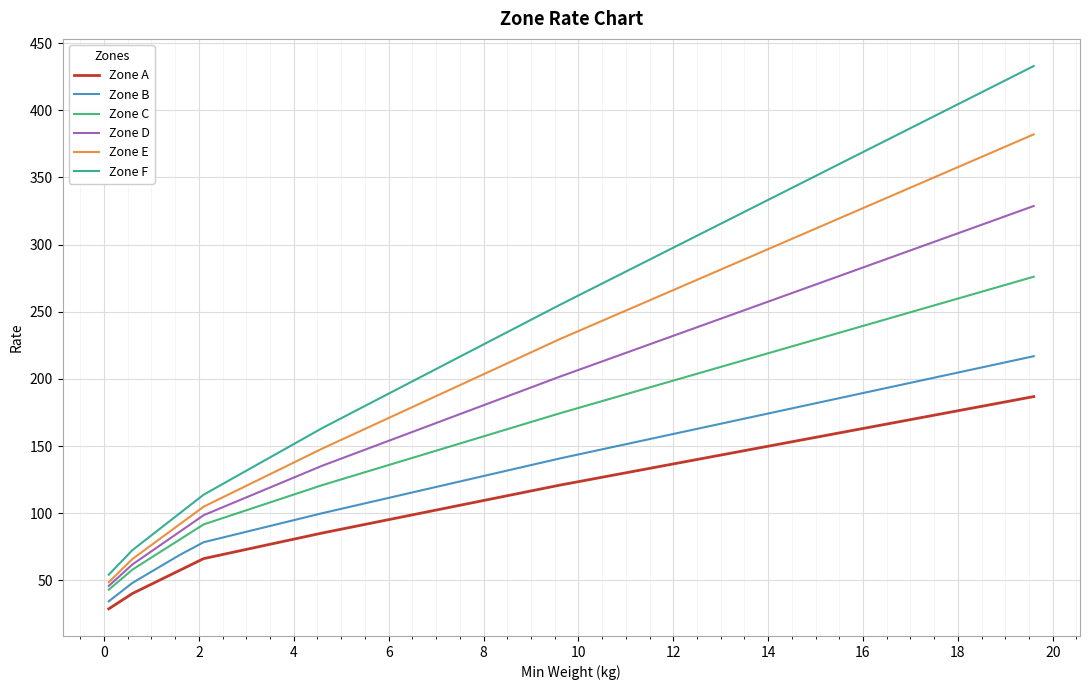

List the series in order of their peak value, lowest first.

Zone A, Zone B, Zone C, Zone D, Zone E, Zone F